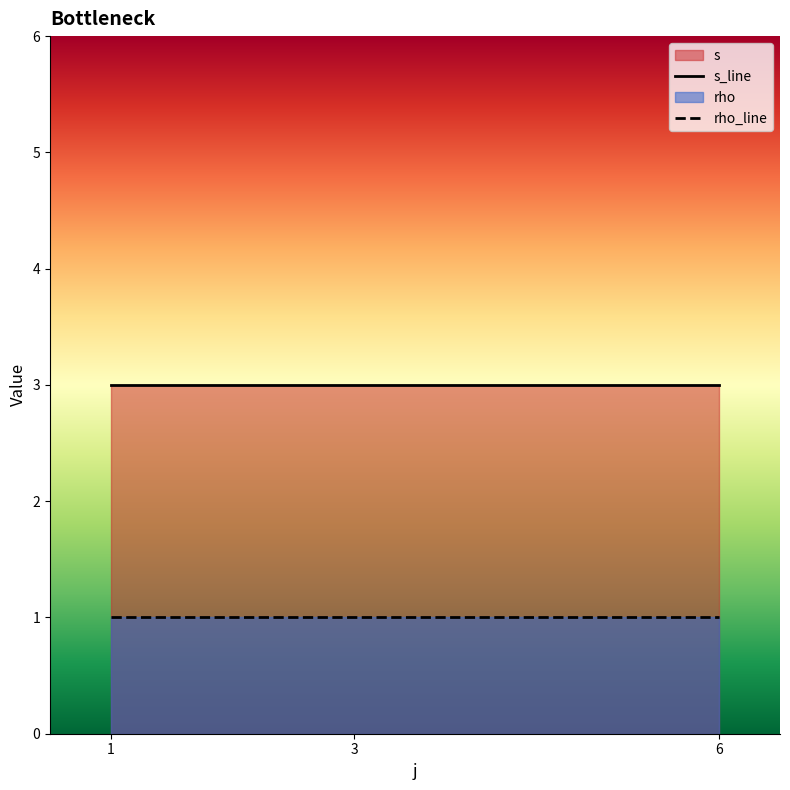

Is the value of s_line at 6 greater than the value of rho_line at 3?

Yes